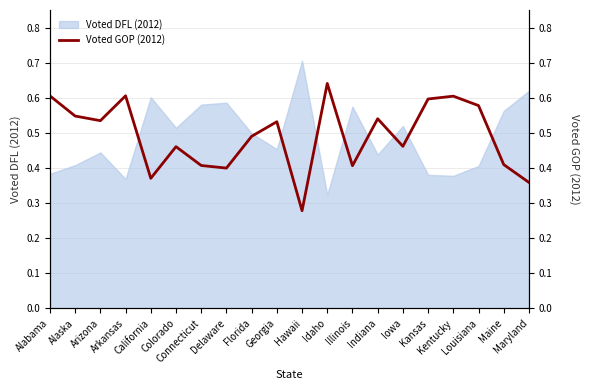

True or false: there are more than 0 points higher than both neighbors.

True